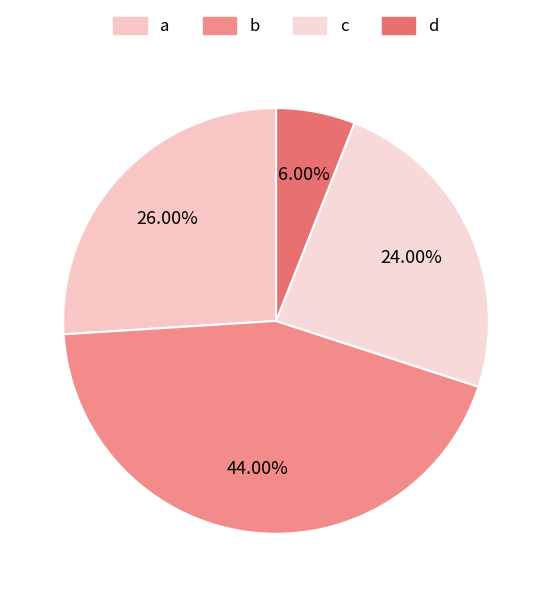

Approximately how many times larger is the value at c compared to b?

0.5